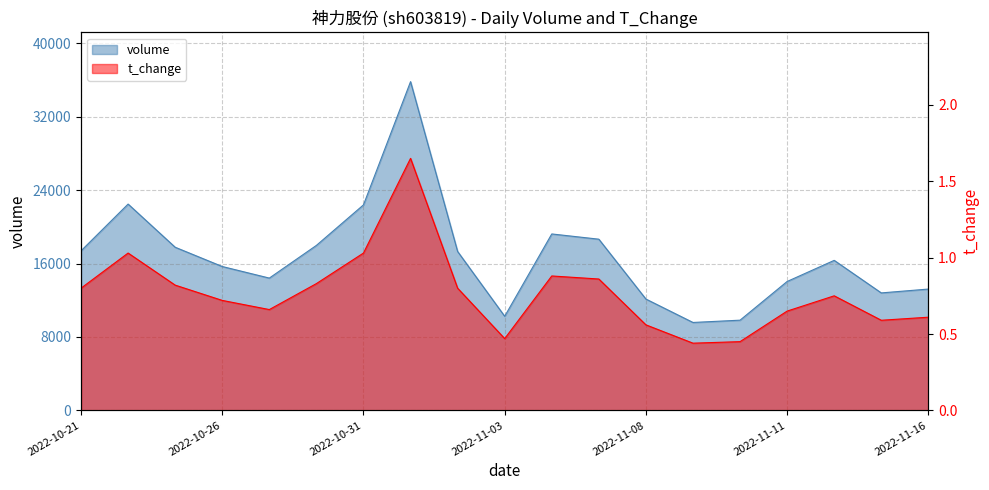

How many data points does each series have?

19